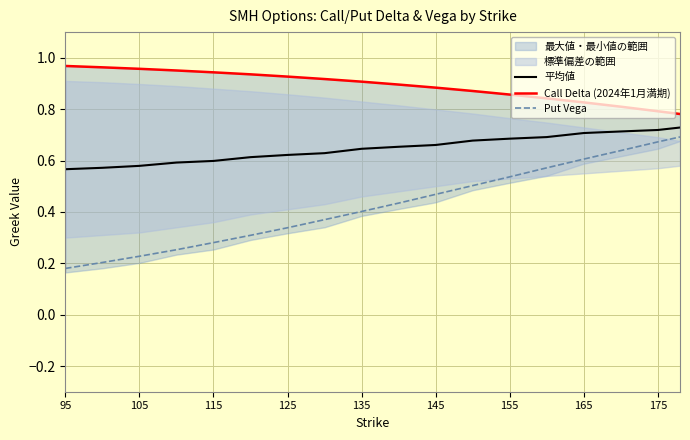

What is the greatest value displayed?

1.0